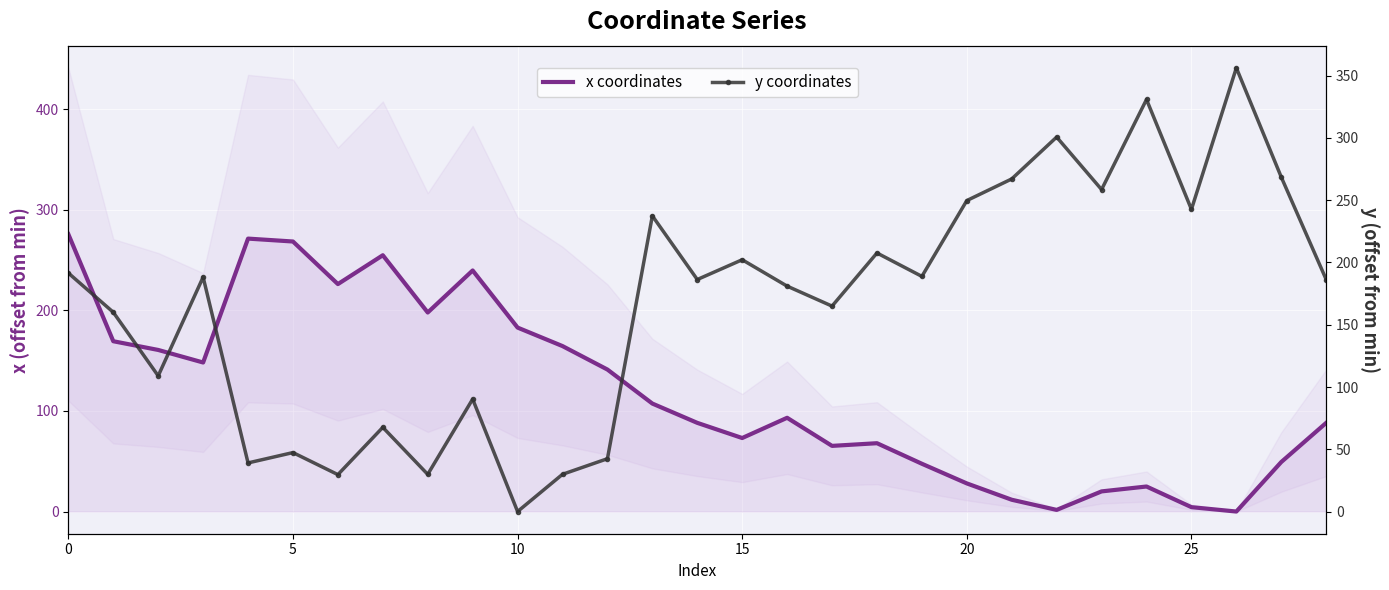

What is the label of the 20th point from the right?

9